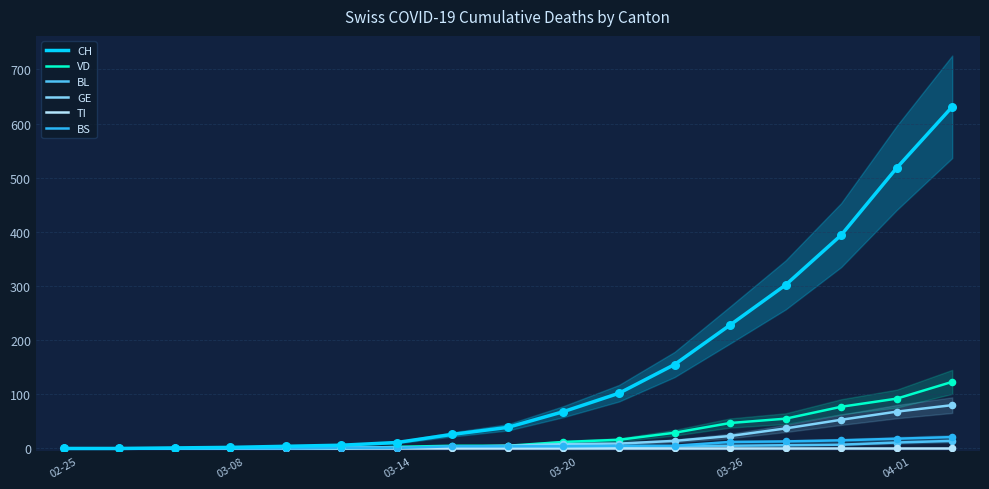

Which series has the widest spread of Y values?

CH